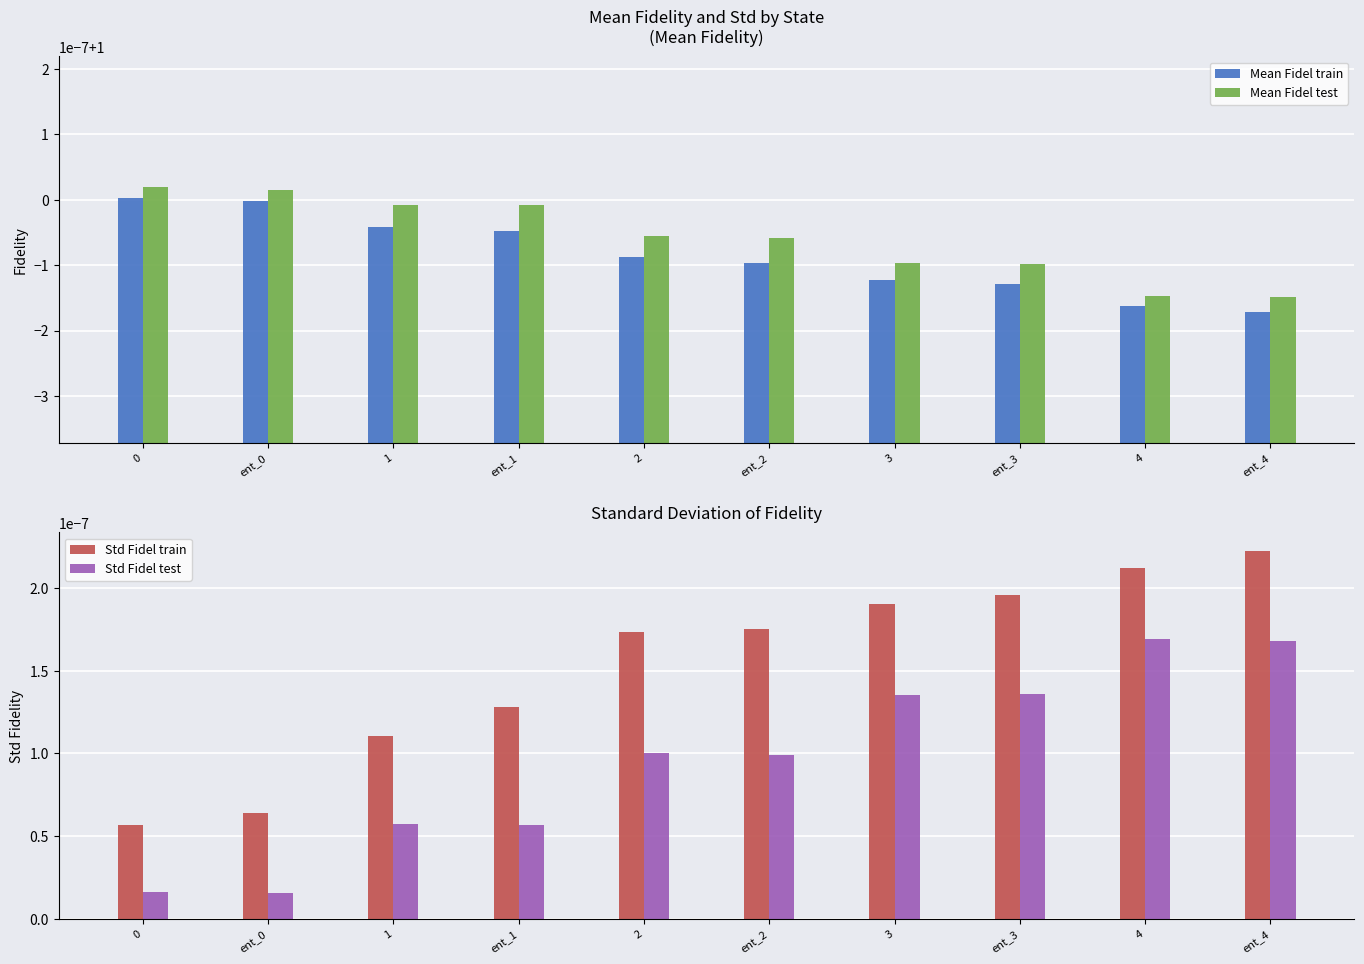

What position from the right is 0?

10